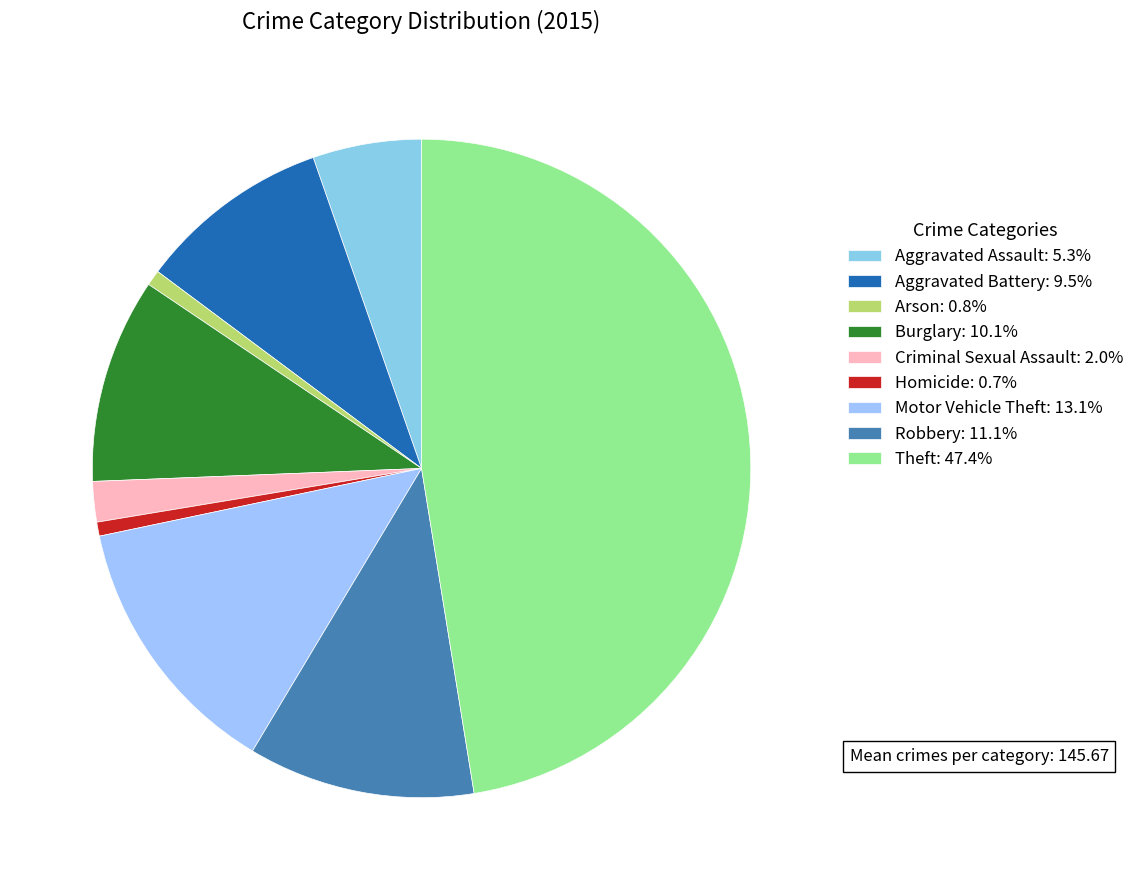

Count the number of slices in the pie.

9